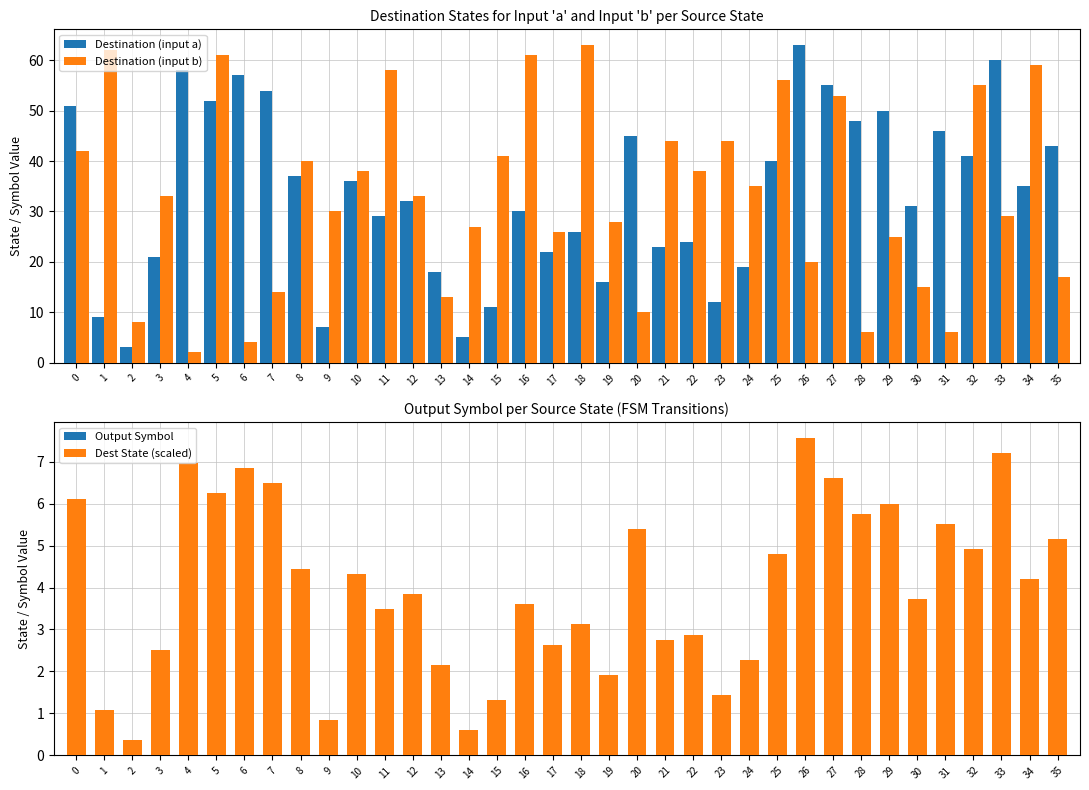

Between 21 and 34, which series saw the biggest shift?

Destination (input b)